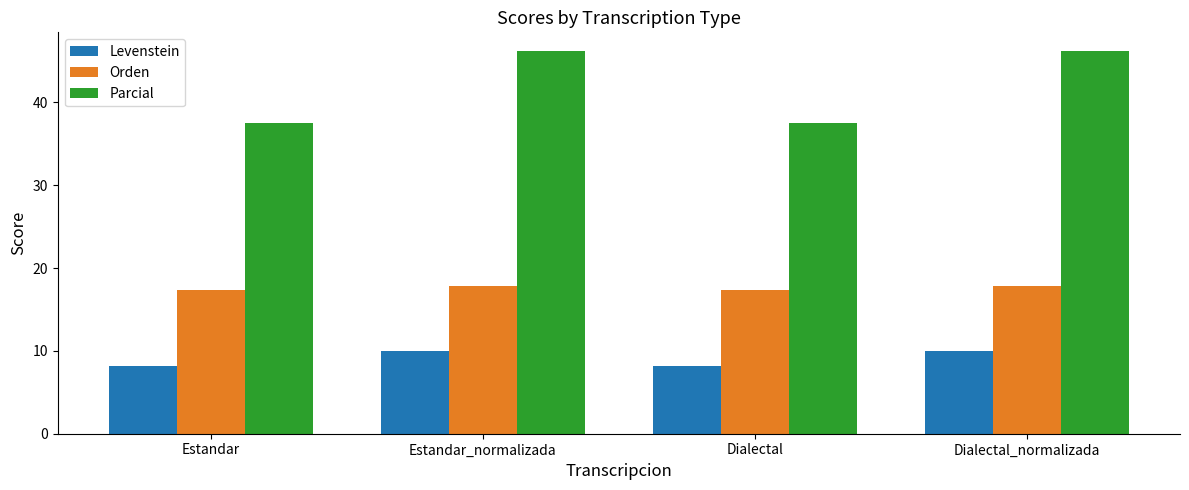

Which series changed the most between Estandar and Dialectal_normalizada?

Parcial